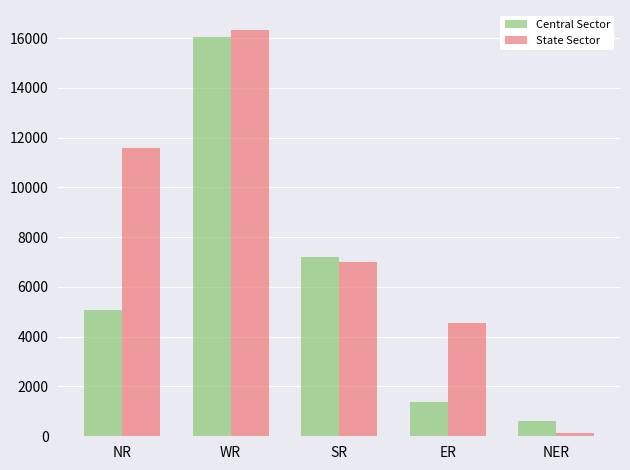

List the series in order of their overall mean, highest first.

State Sector, Central Sector